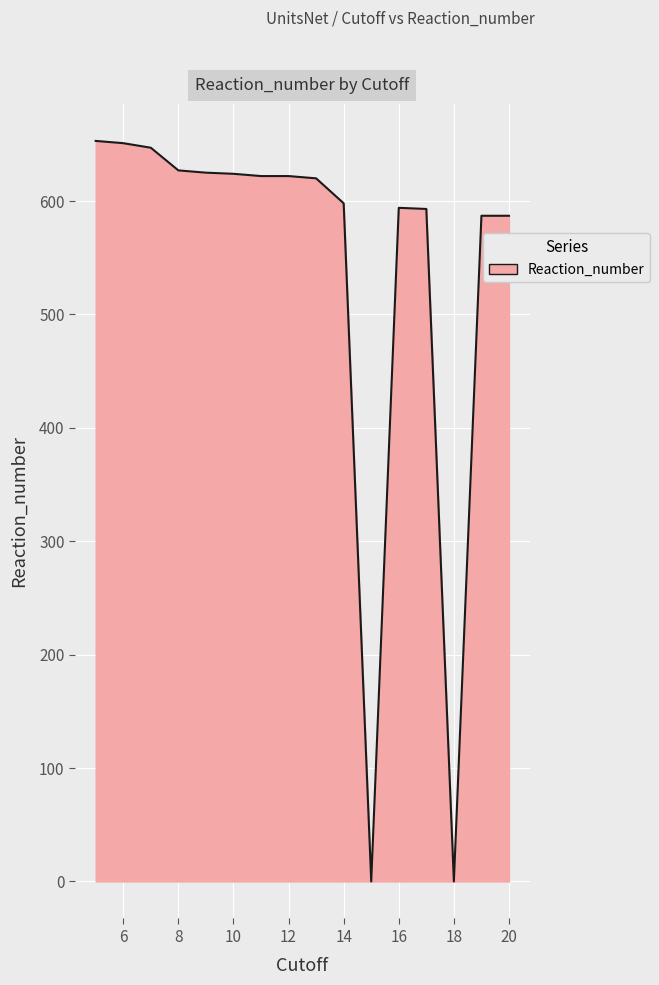

At which category does the data reach its first local peak?

16